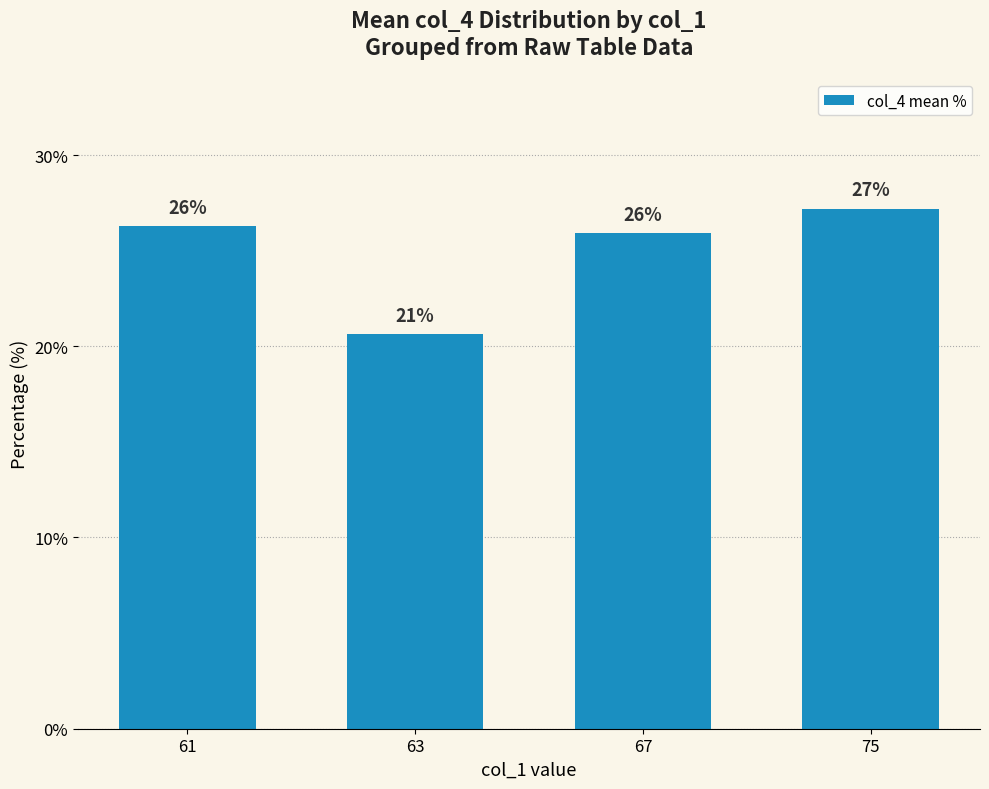

What is the difference between the values at 75 and 67?

1.3